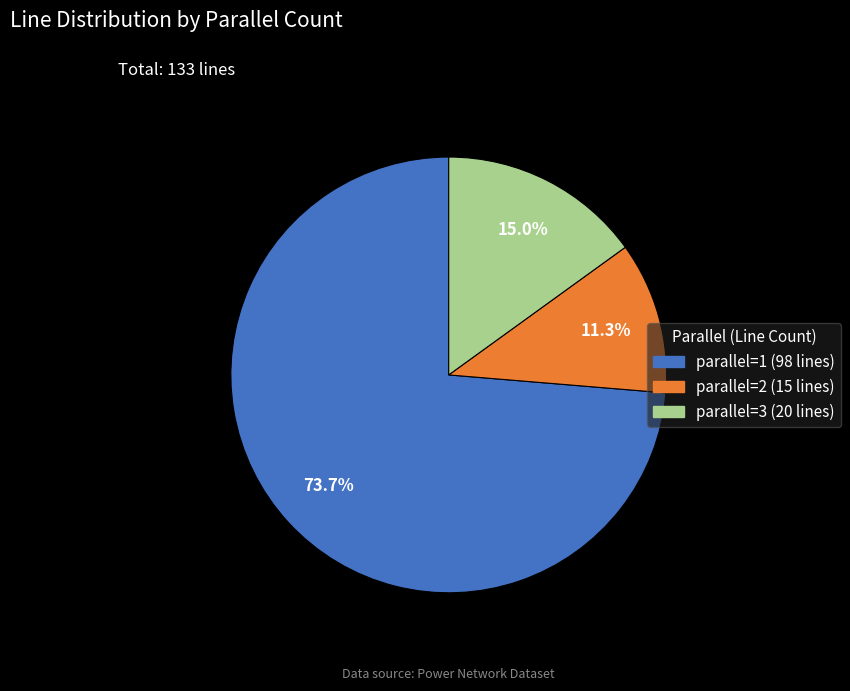

Which has a higher value, parallel=3 or parallel=1?

parallel=1